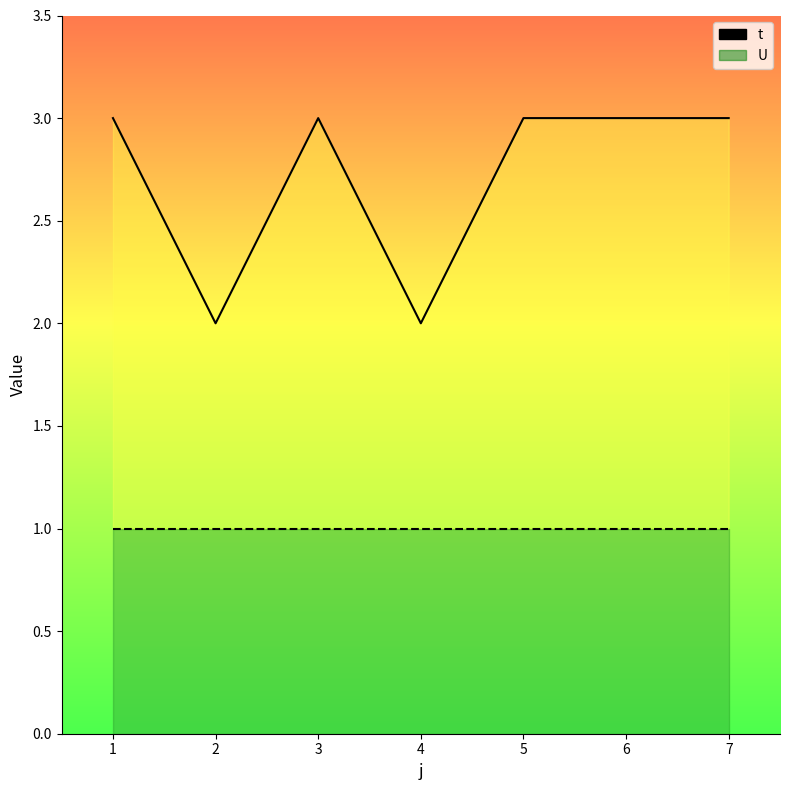

List the labels in order of U value, largest first.

1, 2, 3, 4, 5, 6, 7